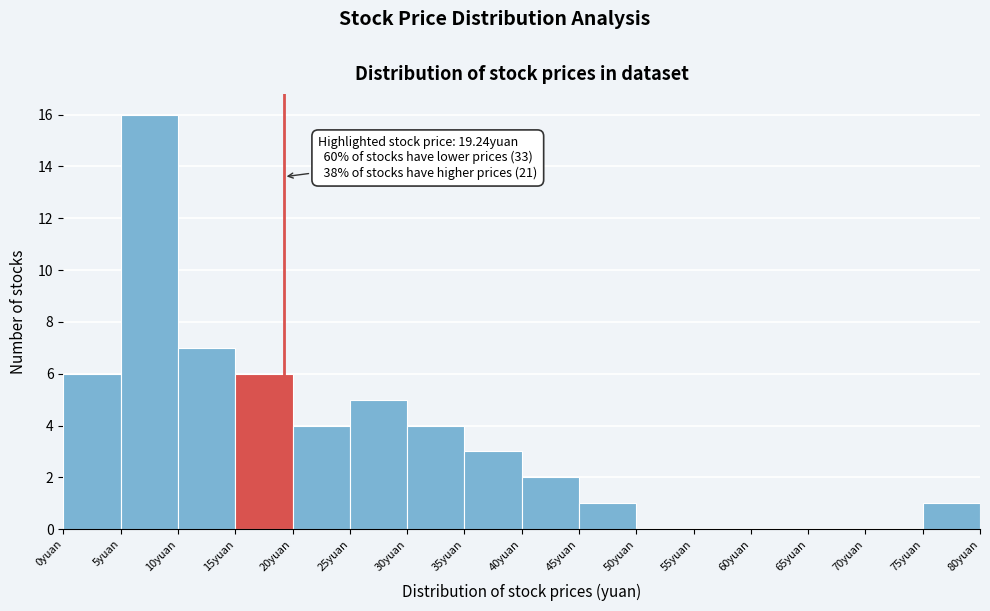

Which range on the x-axis has the tallest bar?

5 to 10